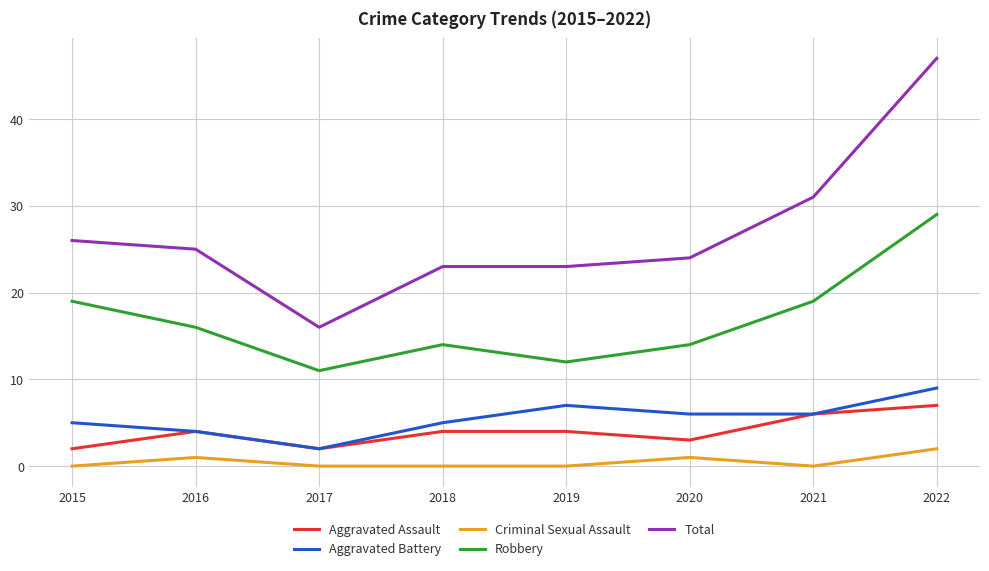

Which series changed the most between 2016 and 2022?

Total